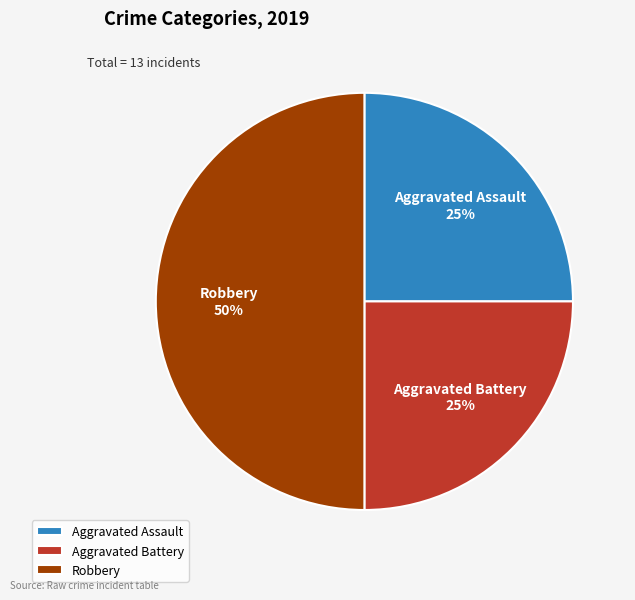

How many slices are in this pie chart?

3